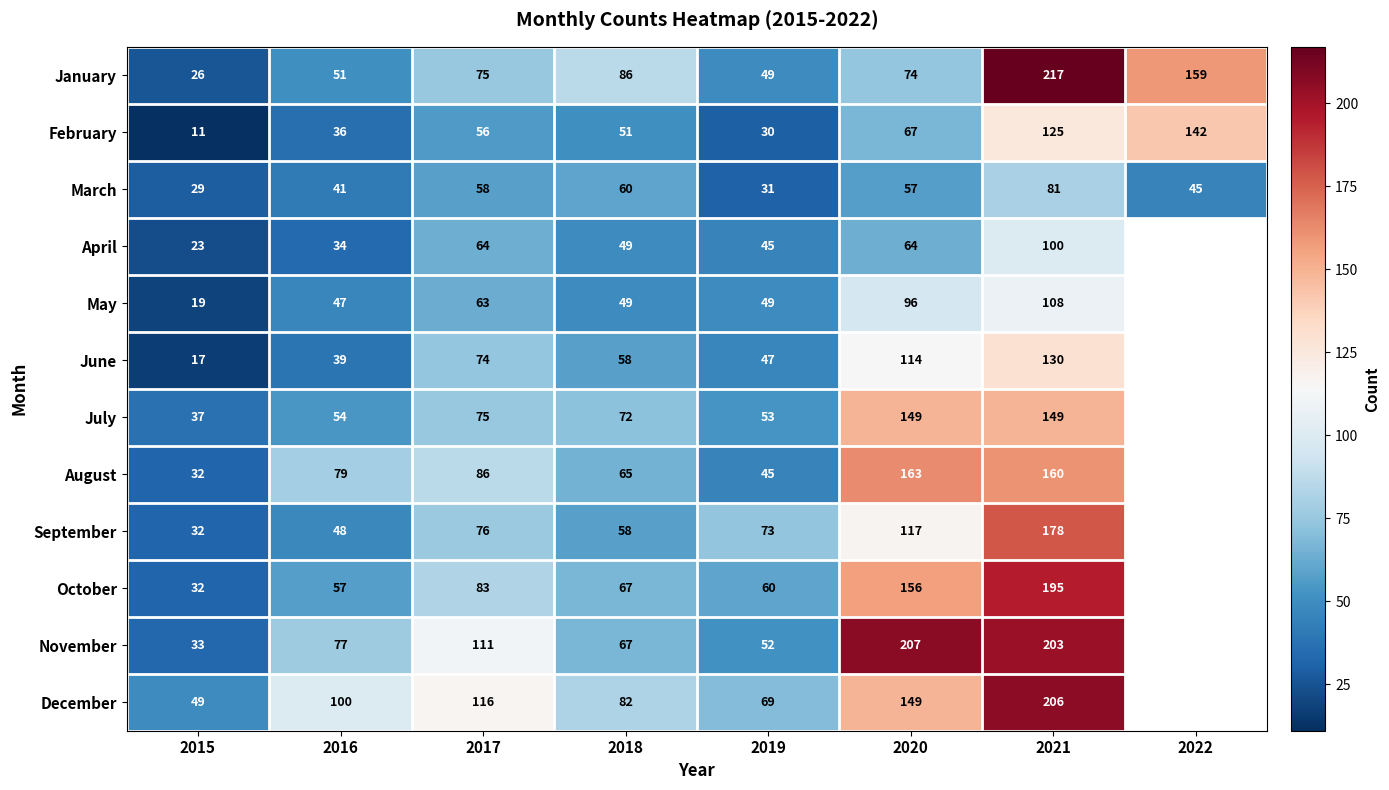

Rank the categories by February value from highest to lowest.

2022, 2021, 2020, 2017, 2018, 2016, 2019, 2015